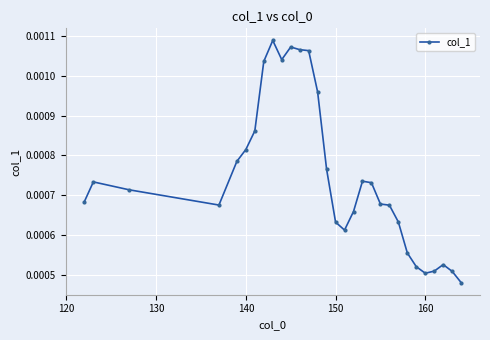

Count the values in the range 0 to 1.

30